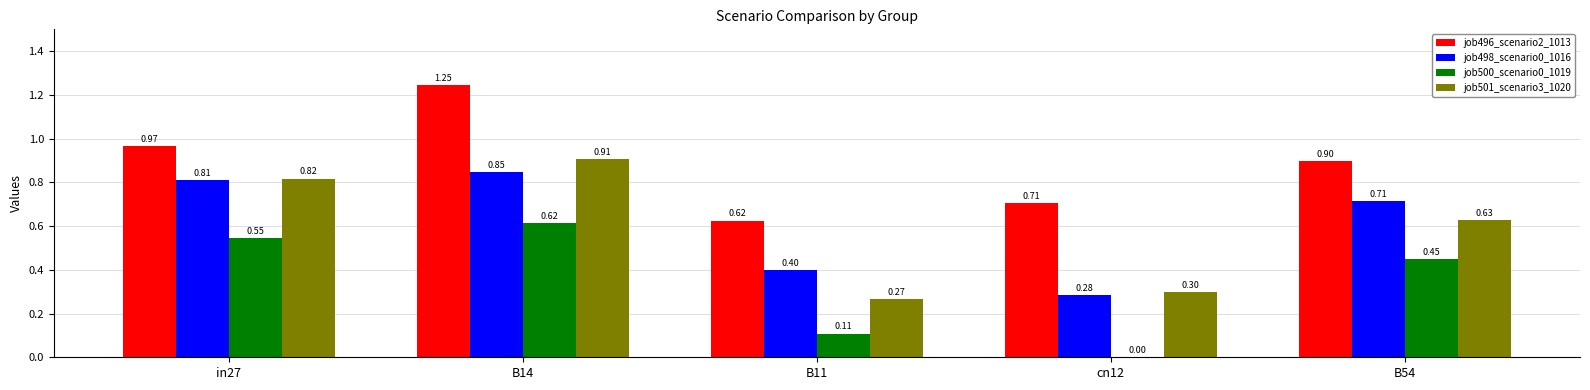

What is the sum of all job501_scenario3_1020 values?

2.9